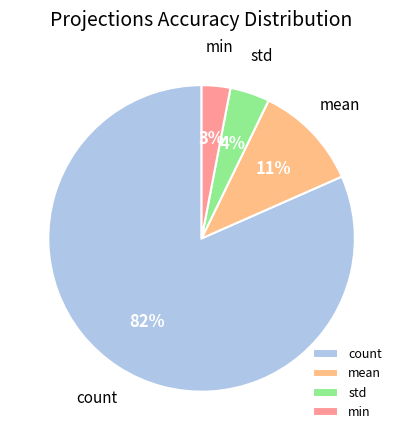

What is the largest slice in the pie chart?

count